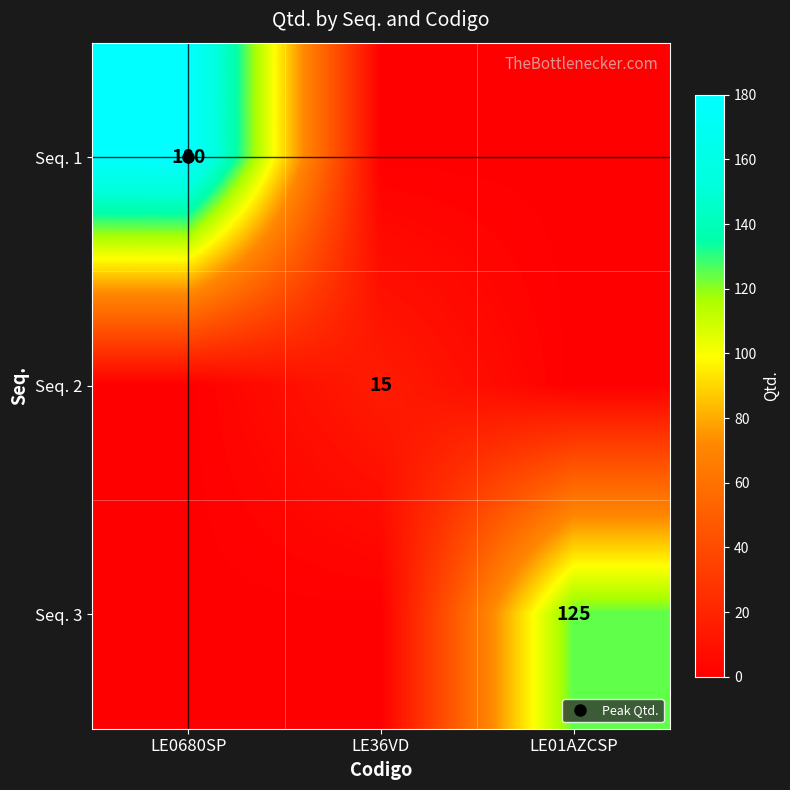

Is the value of Seq. 3 at LE0680SP greater than the value of Seq. 1 at LE0680SP?

No